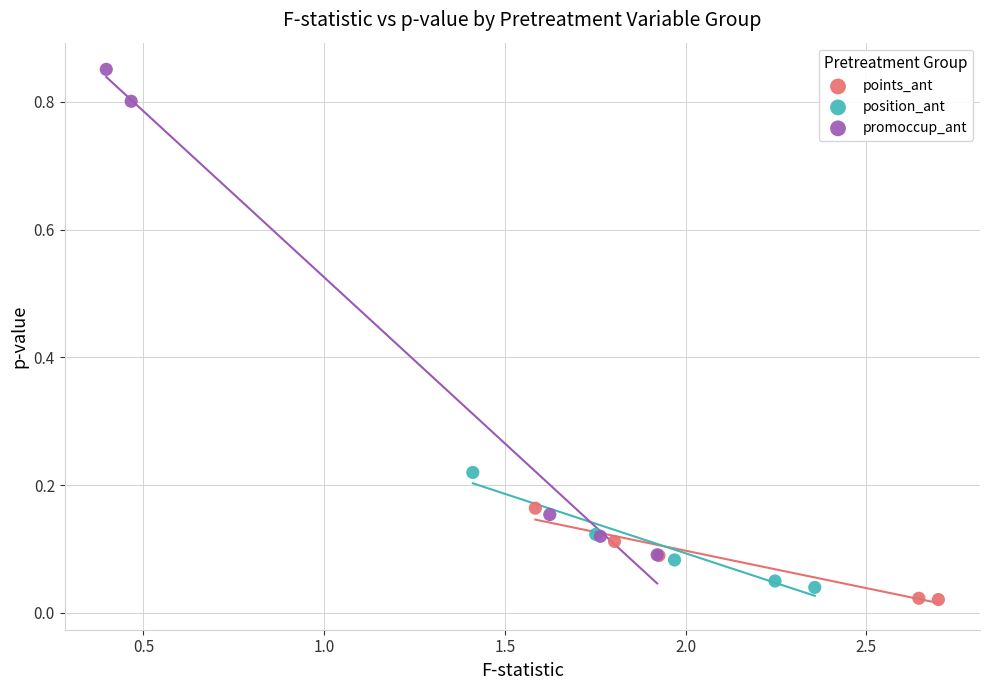

Which series contains the highest Y value?

promoccup_ant